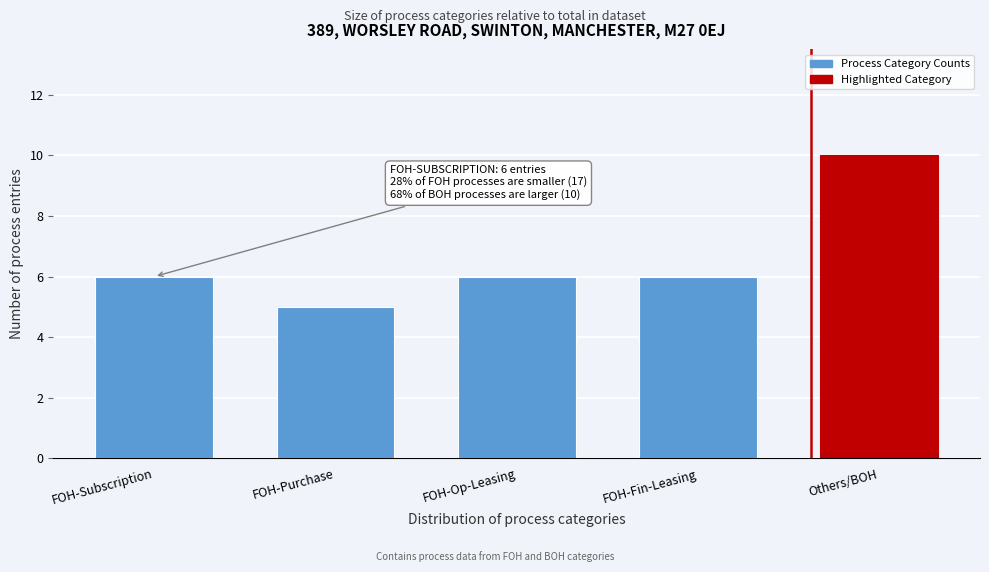

Reading right to left, transcribe all the data shown in this chart.

Others/BOH=10	FOH-Fin-Leasing=6	FOH-Op-Leasing=6	FOH-Purchase=5	FOH-Subscription=6